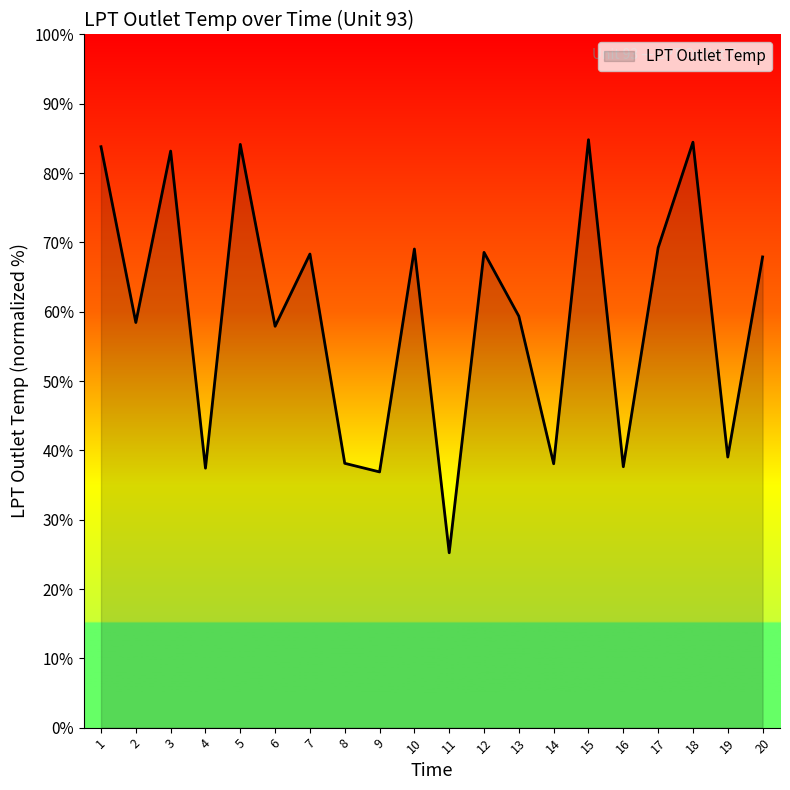

What is the sum of the values at 11 and 10?

94.3